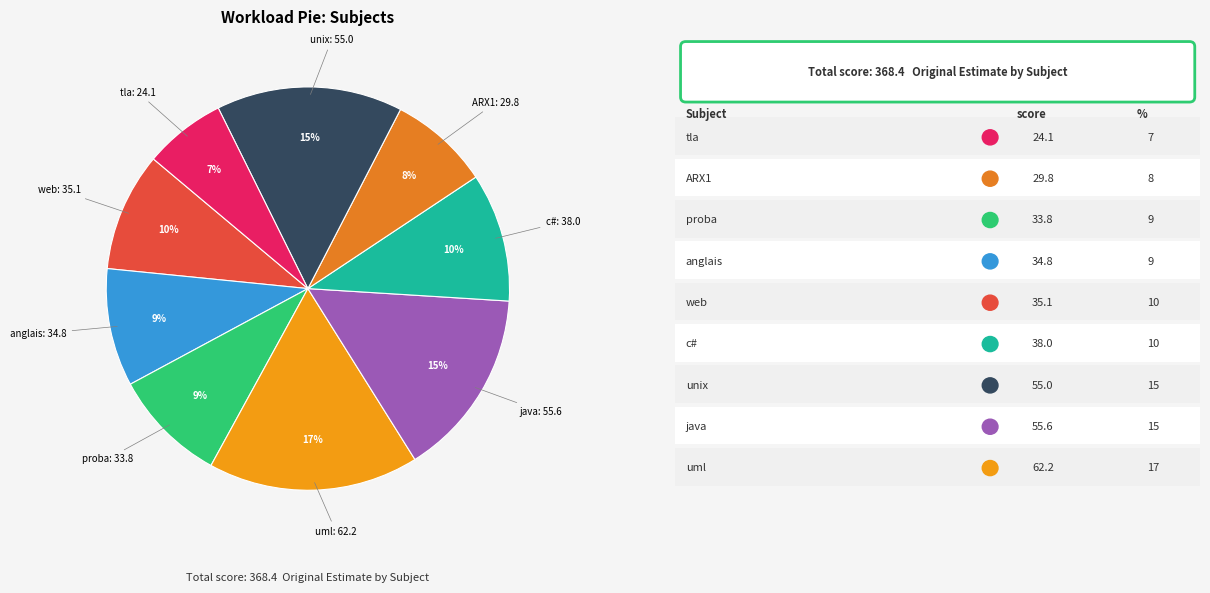

Is the sum of web and proba greater than half?

No